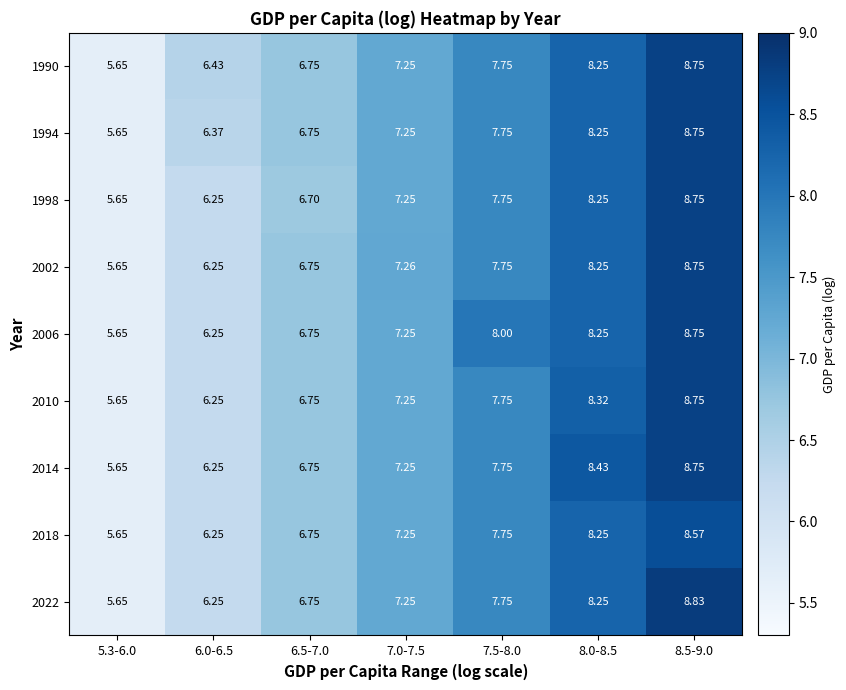

Is the value of 2022 at 5.3-6.0 greater than the value of 2006 at 7.0-7.5?

No